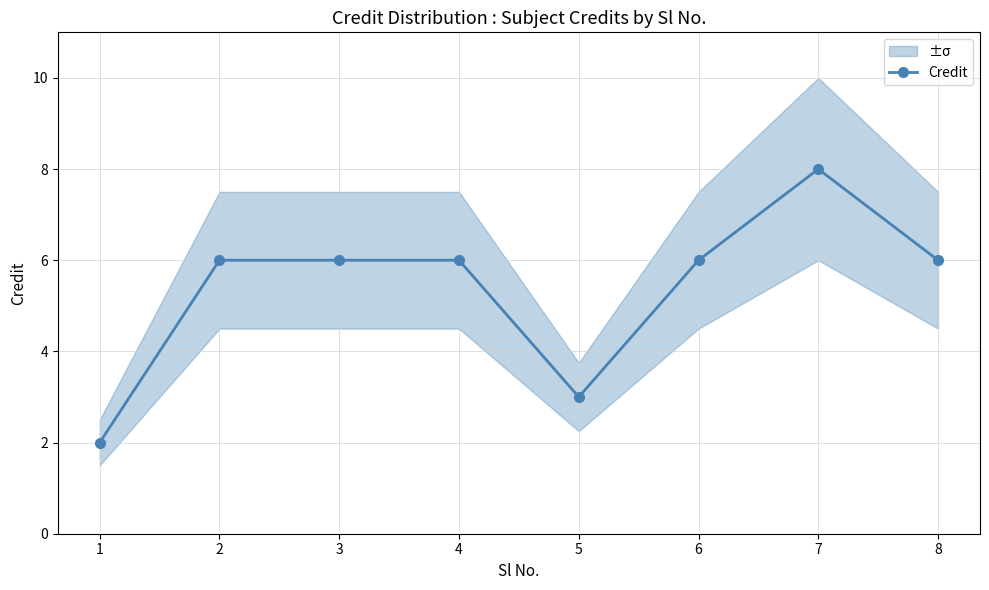

What is the value of the 8th point from the left?

6